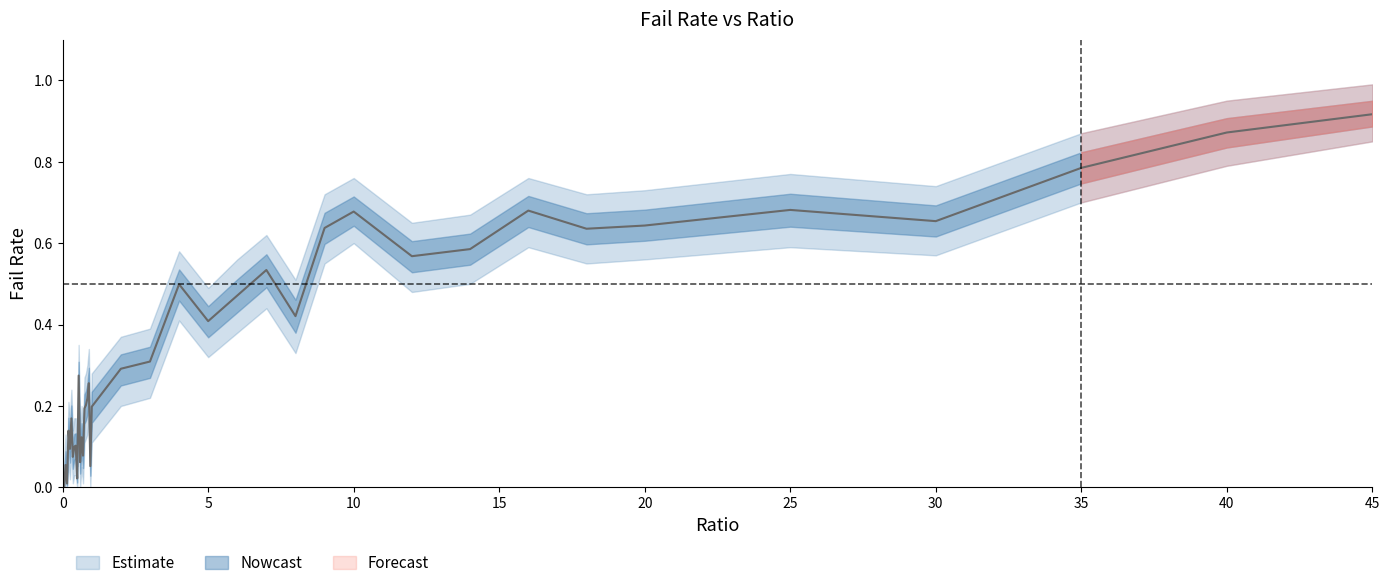

Is it true that failRate_upper equals 1.6 at 40?

False